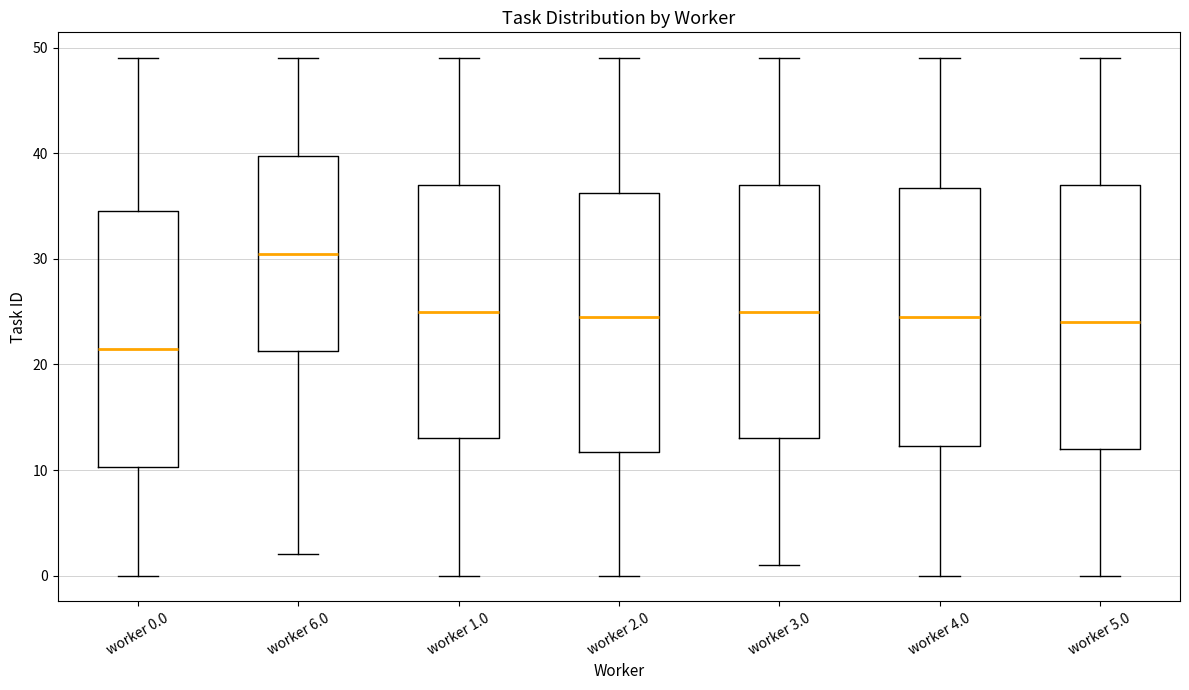

Which box has the lowest median line?

worker 0.0